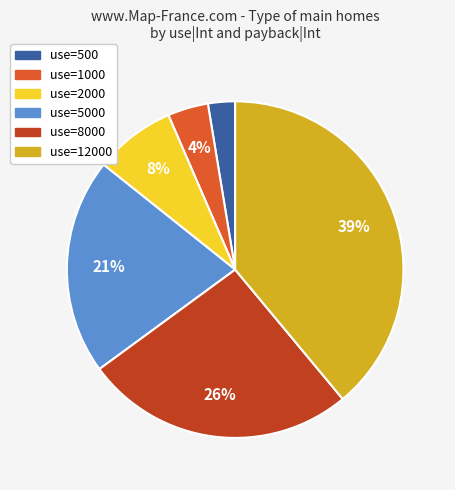

To the nearest percent, what is the difference between the largest and smallest slice percentages?

36%